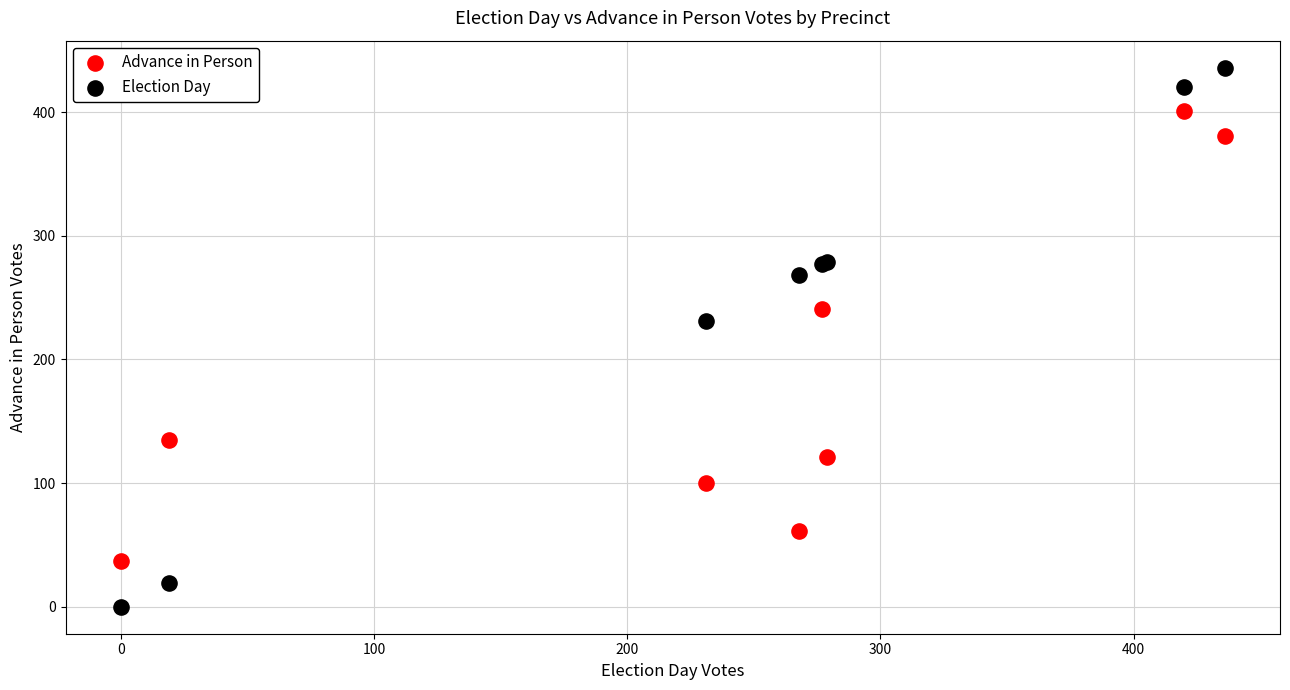

In the Election Day series, what Y value is closest to 218?

231